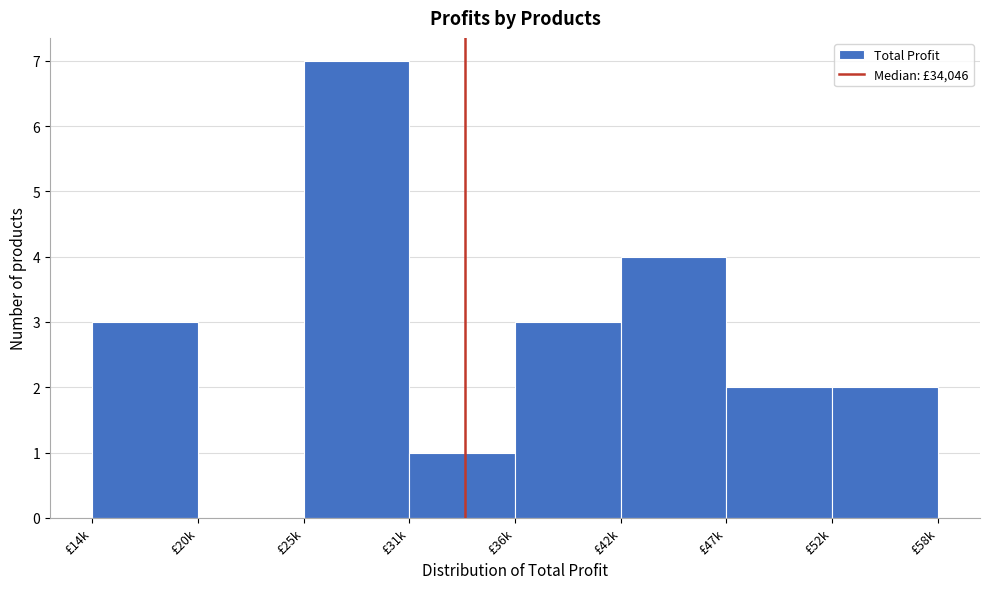

Reading left to right, extract all data points from this chart.

£14k=3	£20k=0	£25k=7	£31k=1	£36k=3	£42k=4	£47k=2	£52k=2